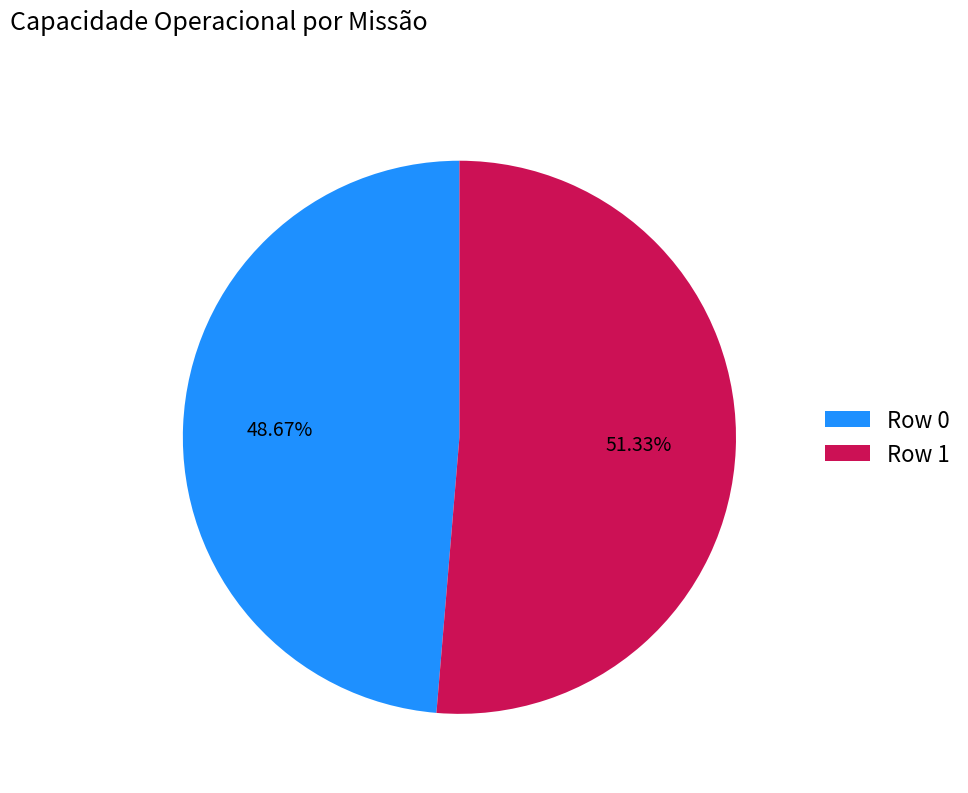

The Row 1 slice represents 38% of the pie. True or false?

False